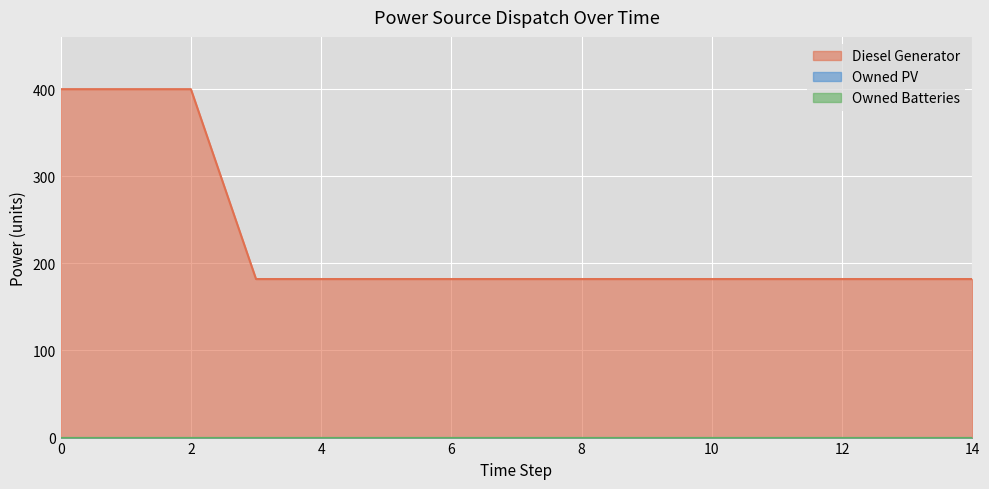

Reading left to right, extract all data points from this chart.

Diesel Generator: 0=400	1=400	2=400	3=182	4=182	5=182	6=182	7=182	8=182	9=182	10=182	11=182	12=182	13=182	14=182
Owned PV: 0=0	1=0	2=0	3=0	4=0	5=0	6=0	7=0	8=0	9=0	10=0	11=0	12=0	13=0	14=0
Owned Batteries: 0=0	1=0	2=0	3=0	4=0	5=0	6=0	7=0	8=0	9=0	10=0	11=0	12=0	13=0	14=0